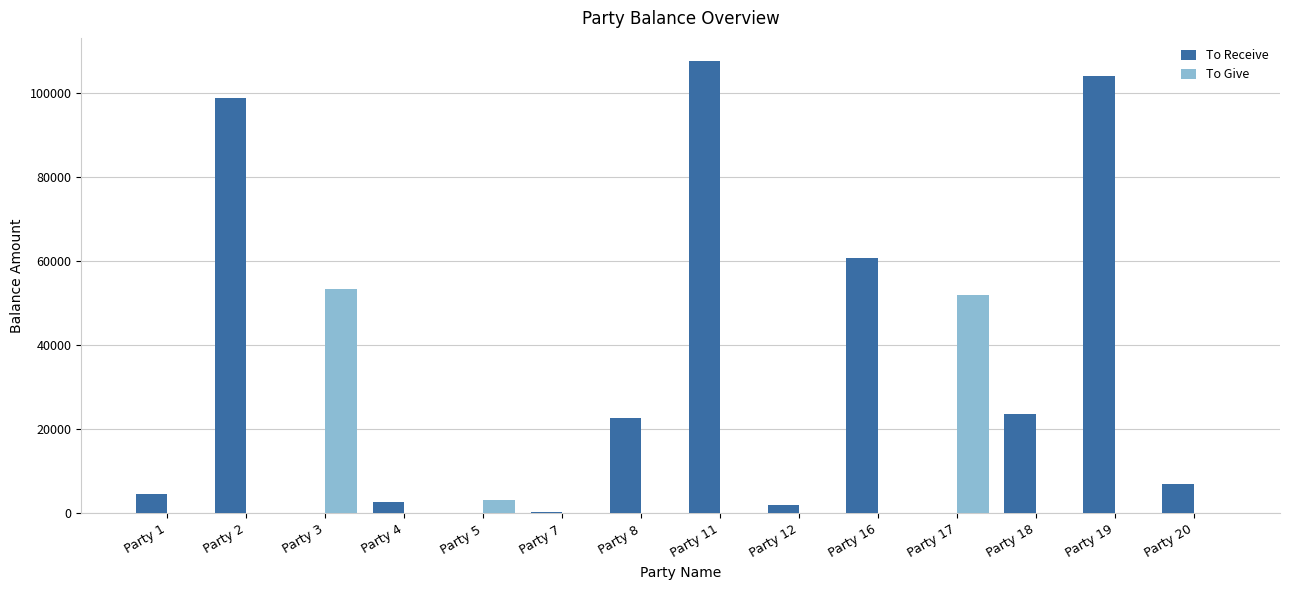

How many data points in To Receive are above 7114?

7